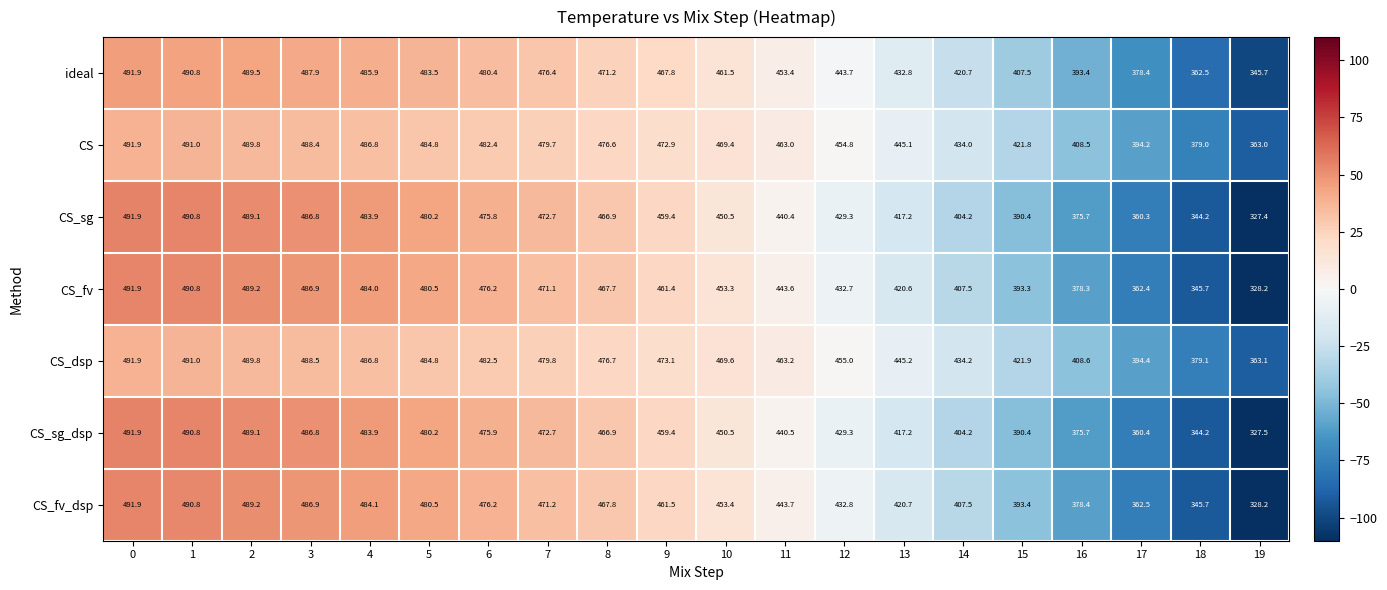

How many data points in CS are above 472?

10